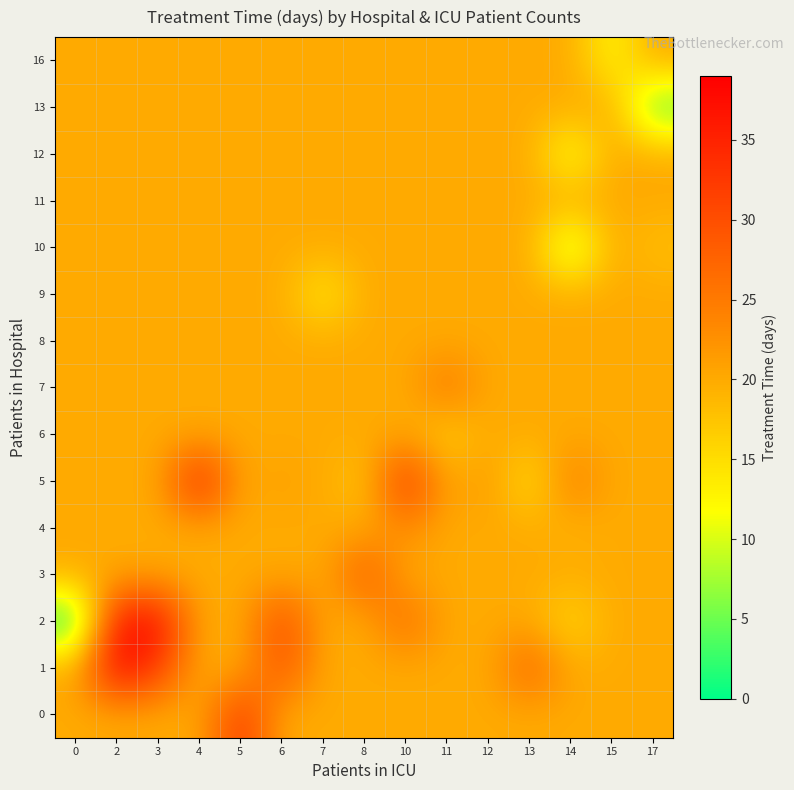

Reading right to left, transcribe all the data shown in this chart.

0: 17=20.0	15=20.0	14=20.0	13=20.0	12=20.0	11=20.0	10=20.0	8=20.0	7=20.0	6=20.0	5=33.0	4=20.0	3=20.0	2=20.0	0=20.0
1: 17=20.0	15=20.0	14=20.0	13=28.0	12=20.0	11=20.0	10=20.0	8=20.0	7=20.0	6=29.7	5=20.0	4=20.0	3=32.0	2=39.0	0=20.0
2: 17=20.0	15=20.0	14=15.0	13=20.0	12=20.0	11=20.0	10=27.0	8=20.0	7=20.0	6=31.0	5=20.0	4=20.0	3=38.0	2=37.0	0=0.0
3: 17=20.0	15=20.0	14=20.0	13=20.0	12=20.0	11=20.0	10=20.0	8=29.0	7=20.0	6=20.0	5=20.0	4=20.0	3=20.0	2=20.0	0=20.0
4: 17=20.0	15=20.0	14=19.0	13=20.0	12=20.0	11=20.0	10=23.0	8=20.0	7=20.0	6=20.0	5=20.0	4=20.0	3=20.0	2=20.0	0=20.0
5: 17=20.0	15=20.0	14=25.0	13=14.0	12=22.0	11=20.0	10=34.0	8=17.0	7=20.0	6=21.0	5=20.0	4=36.0	3=20.0	2=20.0	0=20.0
6: 17=20.0	15=20.0	14=20.0	13=20.0	12=20.0	11=16.0	10=20.0	8=20.0	7=20.0	6=20.0	5=20.0	4=20.0	3=20.0	2=20.0	0=20.0
7: 17=20.0	15=20.0	14=20.0	13=20.0	12=20.0	11=26.0	10=20.0	8=20.0	7=20.0	6=20.0	5=20.0	4=20.0	3=20.0	2=20.0	0=20.0
8: 17=20.0	15=20.0	14=20.0	13=20.0	12=20.0	11=20.0	10=20.0	8=20.0	7=20.0	6=20.0	5=20.0	4=20.0	3=20.0	2=20.0	0=20.0
9: 17=20.0	15=20.0	14=20.0	13=20.0	12=20.0	11=20.0	10=20.0	8=20.0	7=13.0	6=20.0	5=20.0	4=20.0	3=20.0	2=20.0	0=20.0
10: 17=18.0	15=20.0	14=6.0	13=20.0	12=20.0	11=20.0	10=20.0	8=20.0	7=20.0	6=20.0	5=20.0	4=20.0	3=20.0	2=20.0	0=20.0
11: 17=20.0	15=20.0	14=20.0	13=20.0	12=20.0	11=20.0	10=20.0	8=20.0	7=20.0	6=20.0	5=20.0	4=20.0	3=20.0	2=20.0	0=20.0
12: 17=20.0	15=20.0	14=10.0	13=20.0	12=20.0	11=20.0	10=20.0	8=20.0	7=20.0	6=20.0	5=20.0	4=20.0	3=20.0	2=20.0	0=20.0
13: 17=3.0	15=20.0	14=20.0	13=20.0	12=20.0	11=20.0	10=20.0	8=20.0	7=20.0	6=20.0	5=20.0	4=20.0	3=20.0	2=20.0	0=20.0
16: 17=20.0	15=12.0	14=20.0	13=20.0	12=20.0	11=20.0	10=20.0	8=20.0	7=20.0	6=20.0	5=20.0	4=20.0	3=20.0	2=20.0	0=20.0